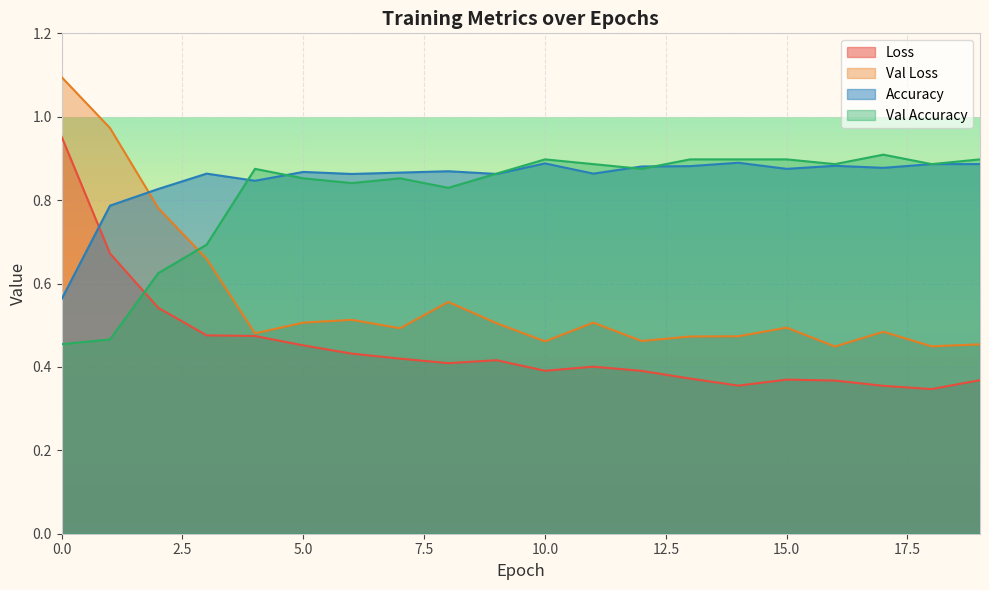

In loss, how many points are lower than both neighbors (excluding endpoints)?

4